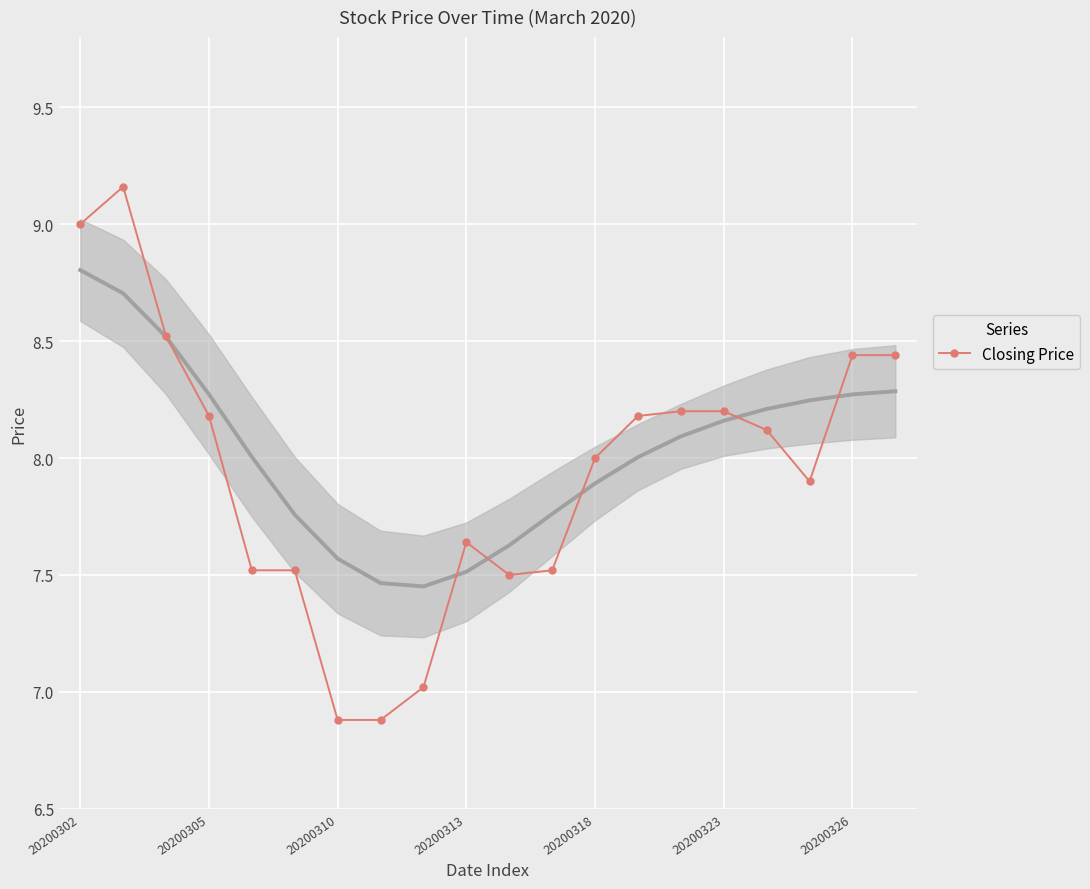

Reading left to right, extract all data points from this chart.

9.0	9.2	8.5	8.2	7.5	7.5	6.9	6.9	7.0	7.6	7.5	7.5	8.0	8.2	8.2	8.2	8.1	7.9	8.4	8.4